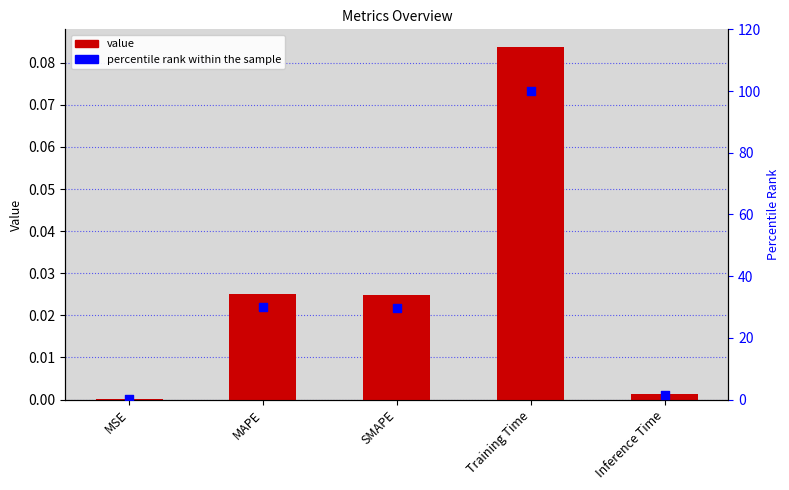

At which category is the sum across all series the highest?

Training Time